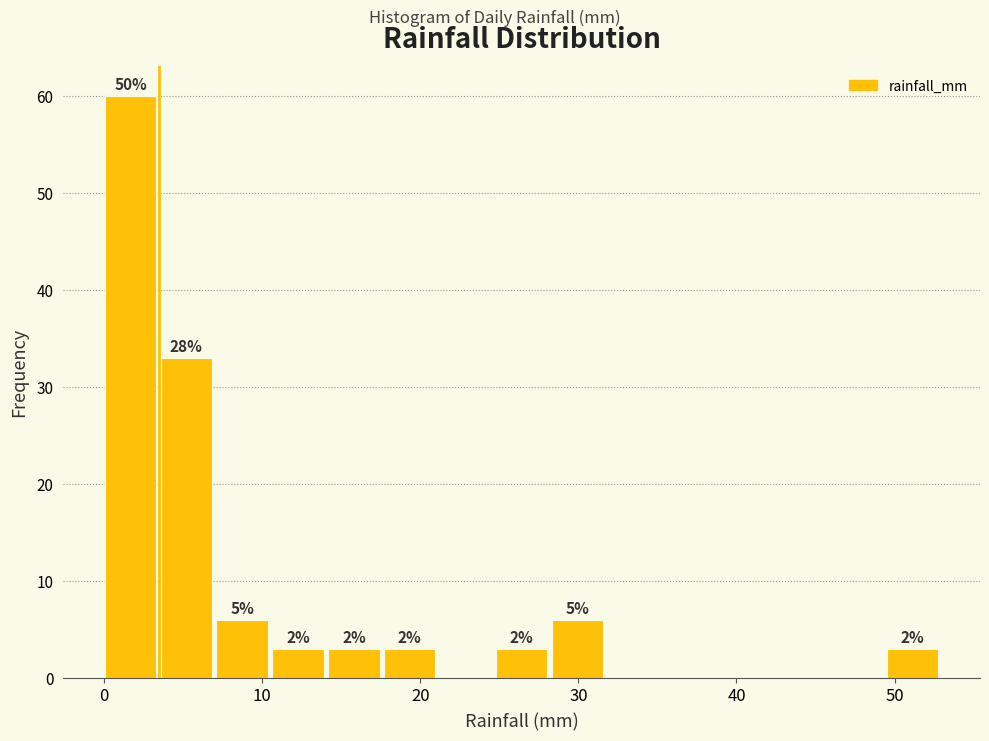

Read against the x-axis, roughly where is the centre of the tallest bar?

2